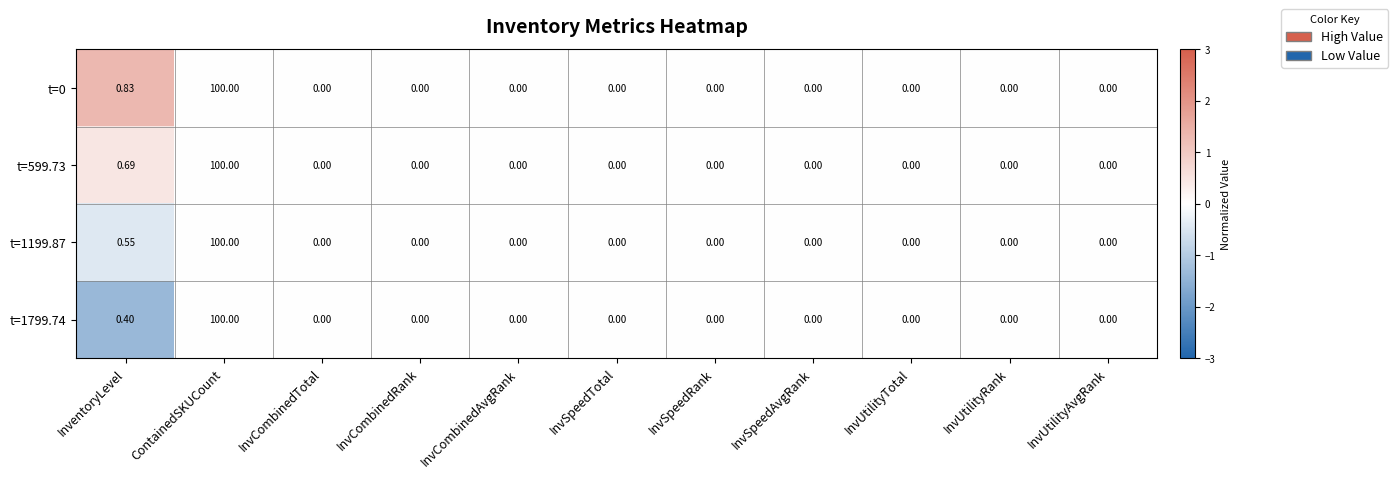

Is the value of t=1199.87 at ContainedSKUCount greater than the value of t=599.73 at InvCombinedTotal?

Yes